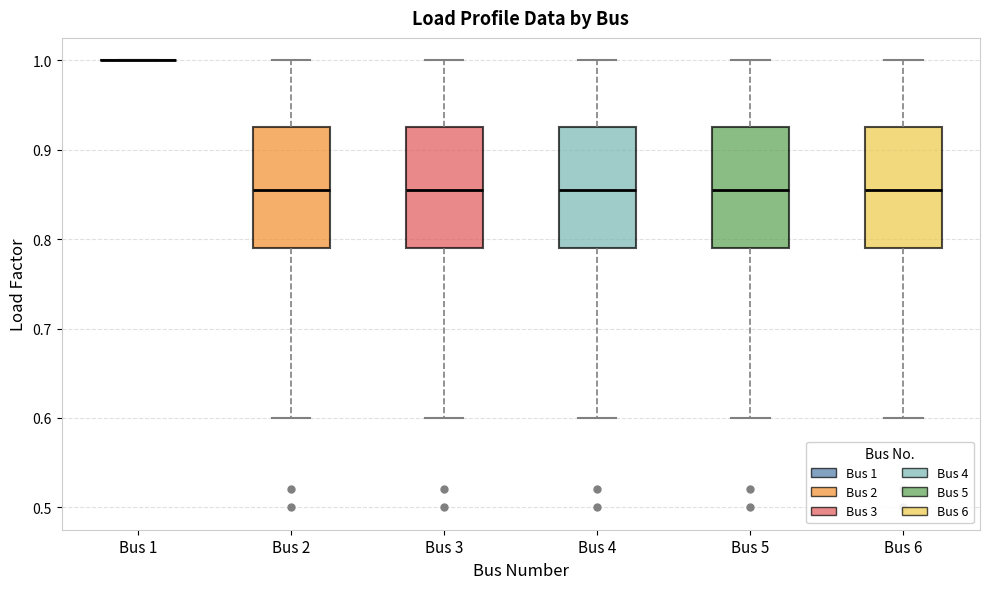

Reading left to right, transcribe this box plot: for each box, give where its median line is, the range the box spans, and where its two whiskers end, as read against the y-axis. The values are not printed on the chart, so give them approximately, as read against the axis.

Bus 1: box collapsed to a line at 1.00, whiskers 1.00 to 1.00
Bus 2: median 0.86, box 0.79 to 0.93, whiskers 0.60 to 1.00
Bus 3: median 0.86, box 0.79 to 0.93, whiskers 0.60 to 1.00
Bus 4: median 0.86, box 0.79 to 0.93, whiskers 0.60 to 1.00
Bus 5: median 0.86, box 0.79 to 0.93, whiskers 0.60 to 1.00
Bus 6: median 0.86, box 0.79 to 0.93, whiskers 0.60 to 1.00